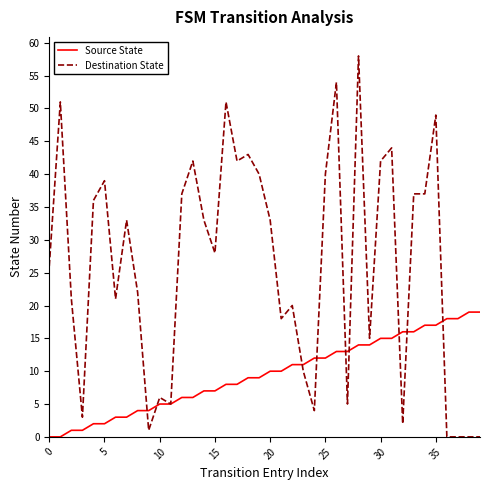

Reading left to right, extract all data points from this chart.

Source State: 0	0	1	1	2	2	3	3	4	4	5	5	6	6	7	7	8	8	9	9	10	10	11	11	12	12	13	13	14	14	15	15	16	16	17	17	18	18	19	19
Destination State: 26	51	21	3	36	39	21	33	22	1	6	5	37	42	33	28	51	42	43	40	33	18	20	10	4	40	54	5	58	15	42	44	2	37	37	49	0	0	0	0